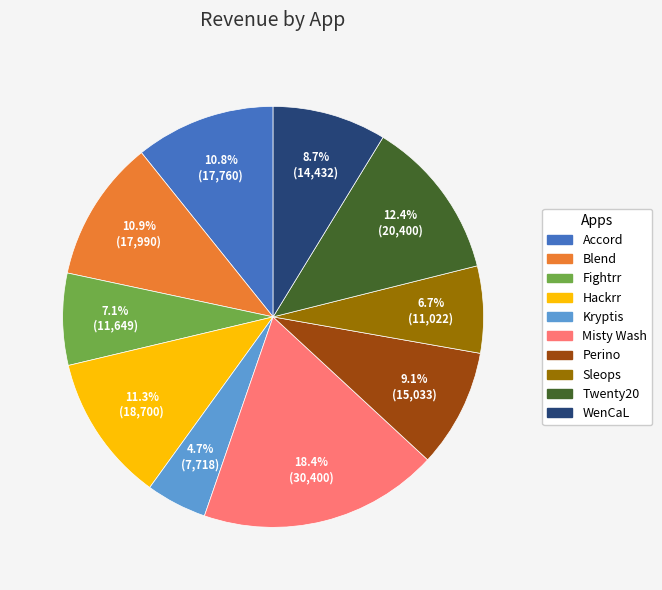

To the nearest percent, what portion does Perino represent?

9%